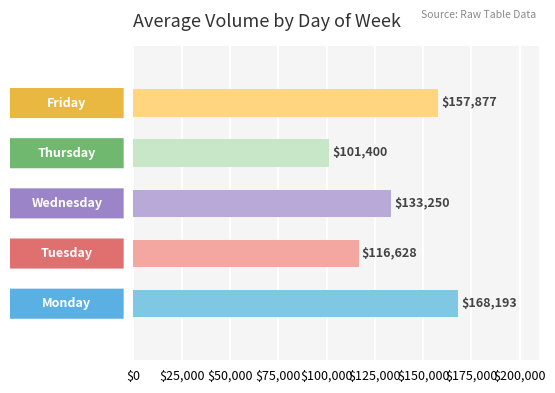

Count the number of categories in the chart.

5